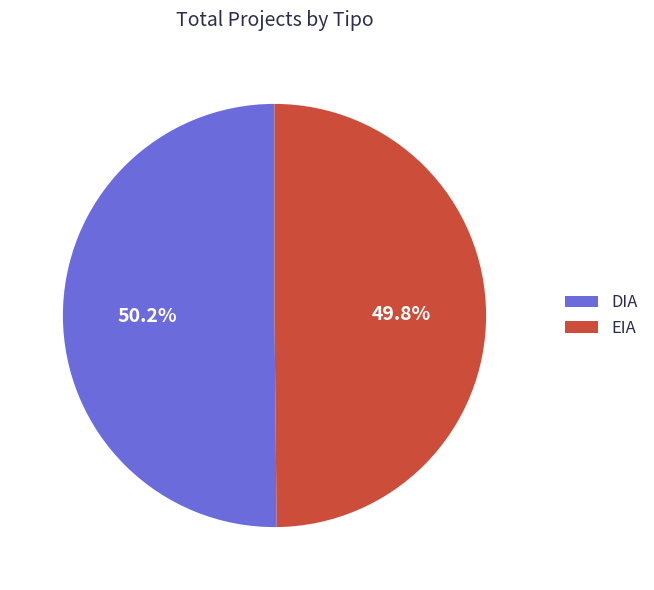

Approximately how many times larger is the value at EIA compared to DIA?

1.0